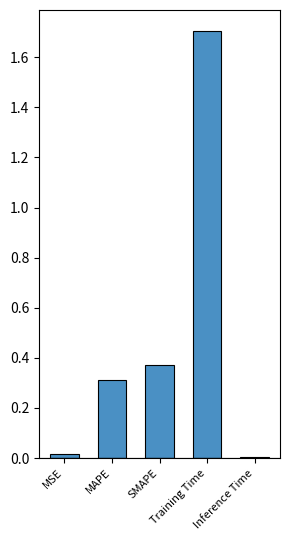

What is the sum of all values?

2.4